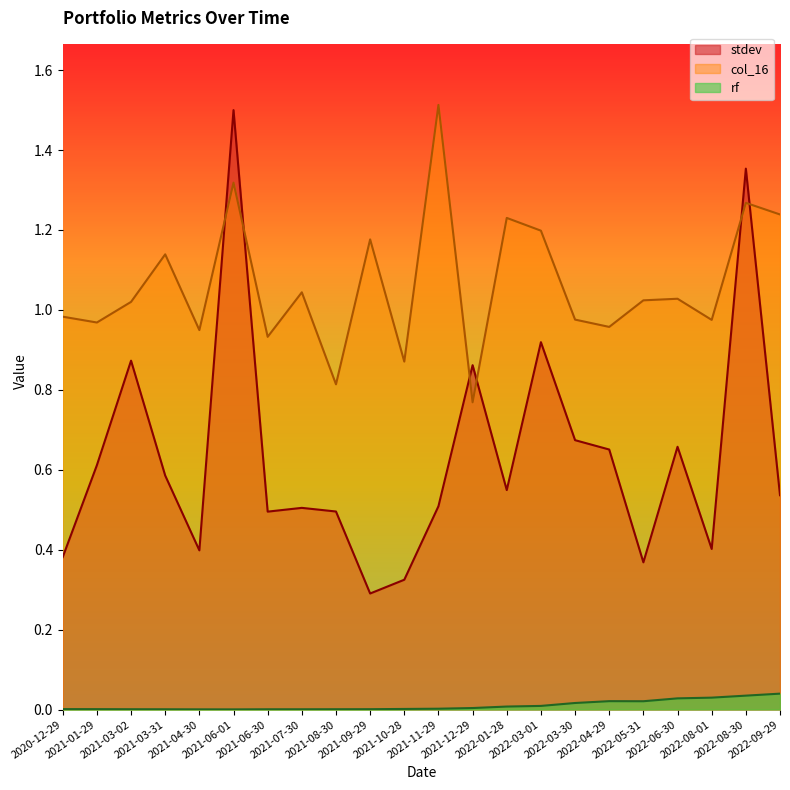

What is the label of the 4th point from the left?

2021-03-31